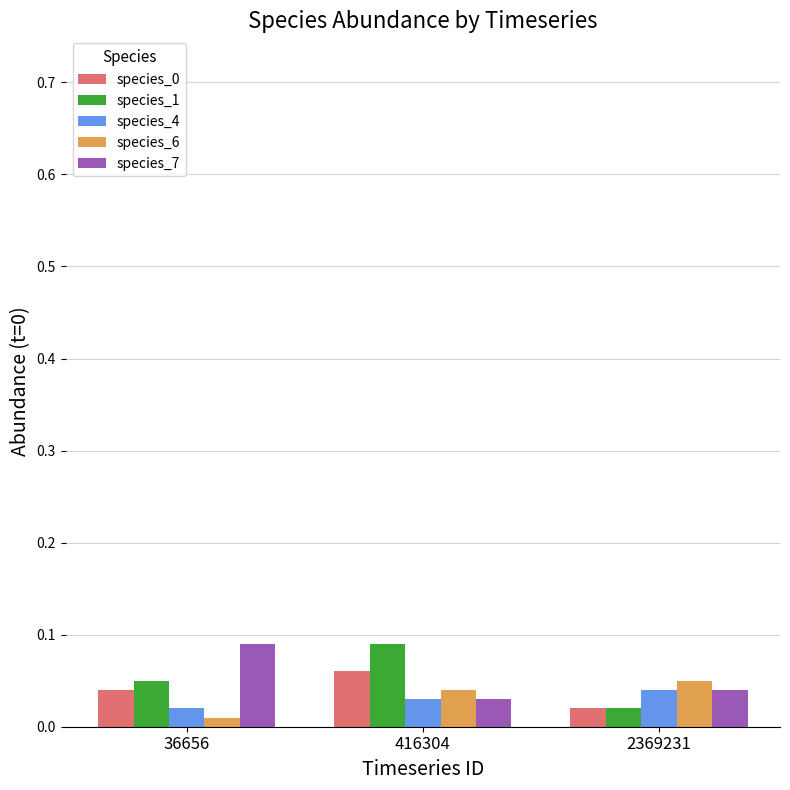

At how many categories does at least one series exceed 0?

3